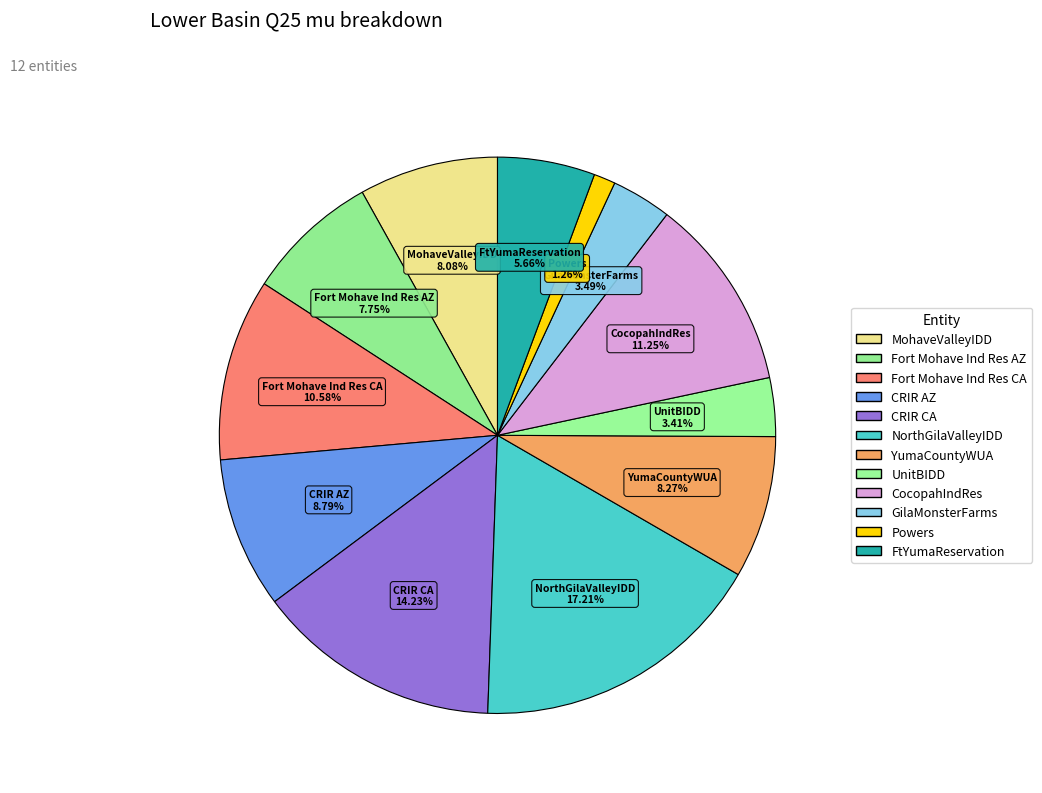

Is there a majority slice in this chart?

No